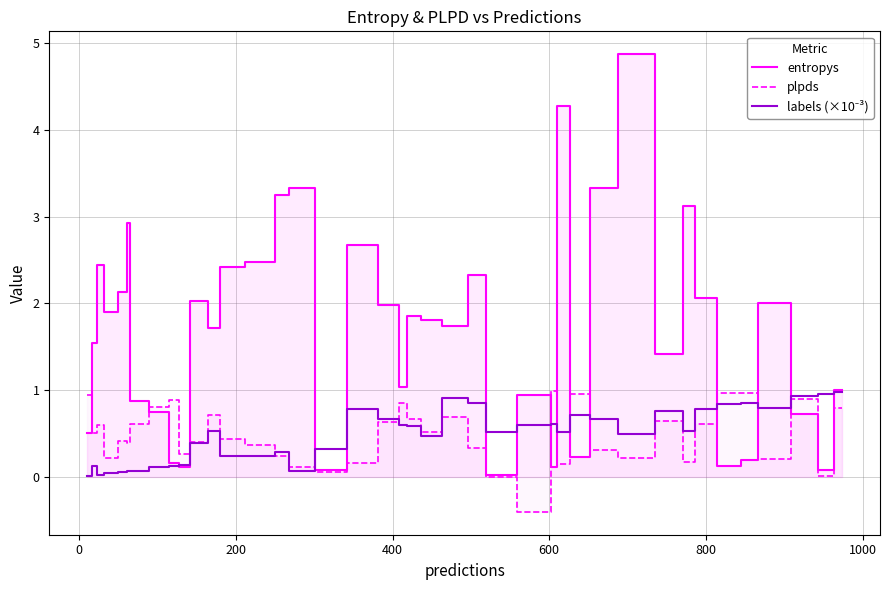

Count the number of data series in this chart.

3